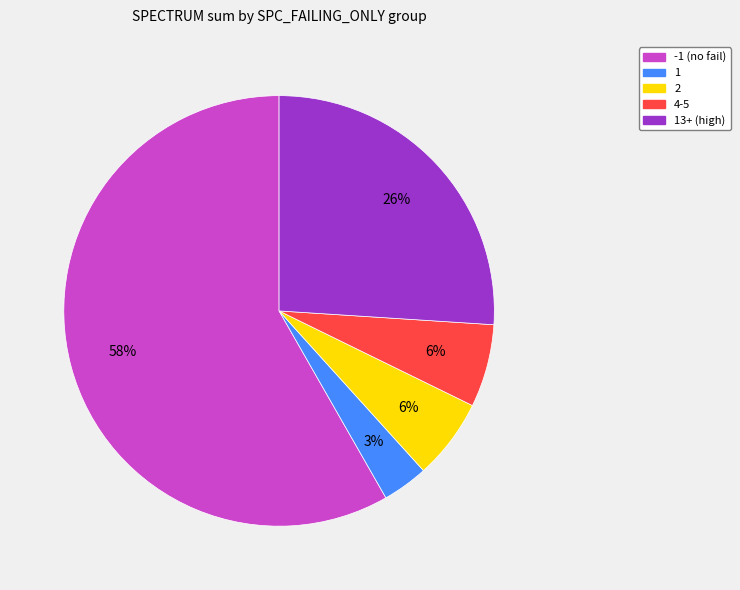

To the nearest percent, what is the average slice percentage?

20%